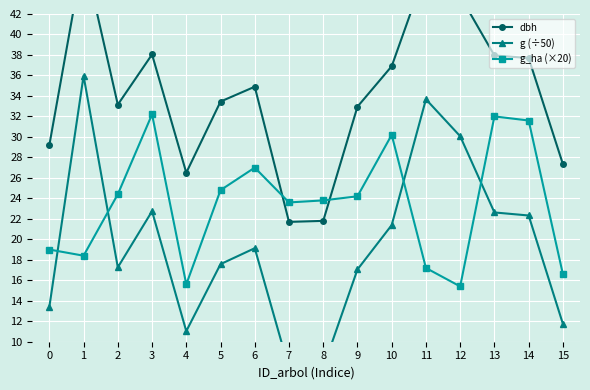

Reading left to right, extract all data points from this chart.

dbh: 0=29.2	1=47.9	2=33.1	3=38.0	4=26.5	5=33.5	6=34.9	7=21.7	8=21.8	9=33.0	10=36.9	11=46.3	12=43.8	13=38.0	14=37.7	15=27.4
g (÷50): 0=13.4	1=36.0	2=17.3	3=22.7	4=11.0	5=17.6	6=19.1	7=7.4	8=7.5	9=17.1	10=21.4	11=33.7	12=30.1	13=22.6	14=22.3	15=11.8
g_ha (×20): 0=19.0	1=18.4	2=24.4	3=32.2	4=15.6	5=24.8	6=27.0	7=23.6	8=23.8	9=24.2	10=30.2	11=17.2	12=15.4	13=32.0	14=31.6	15=16.6